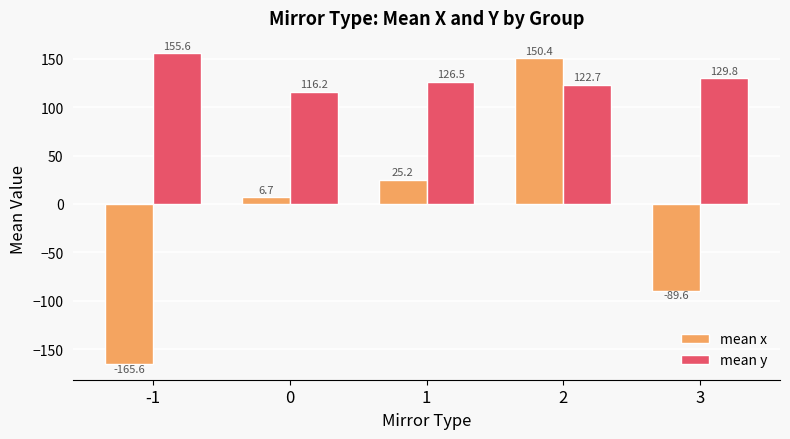

What is the sum of the mean x values at 3 and 2?

60.8